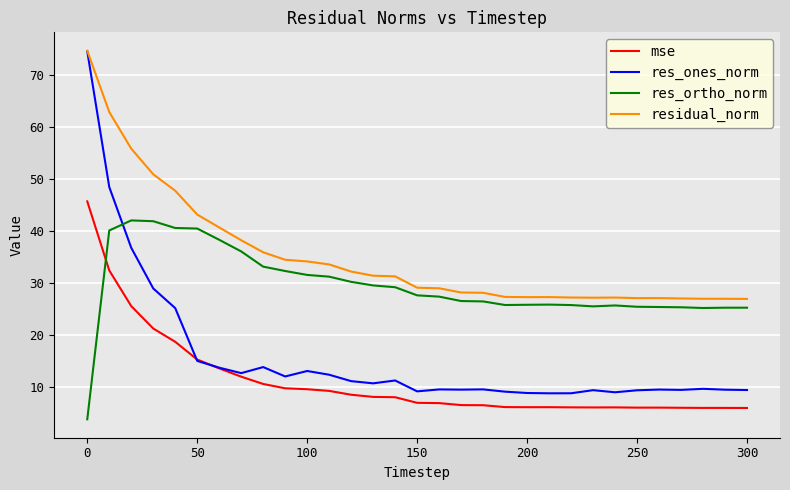

Does the chart have visible grid lines?

Yes